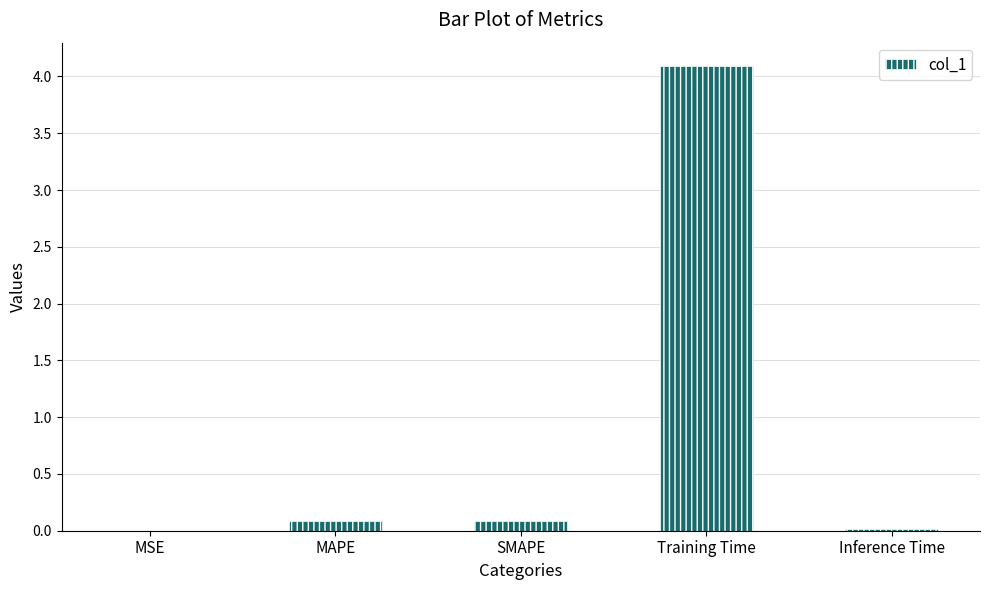

What is the greatest value displayed?

4.1